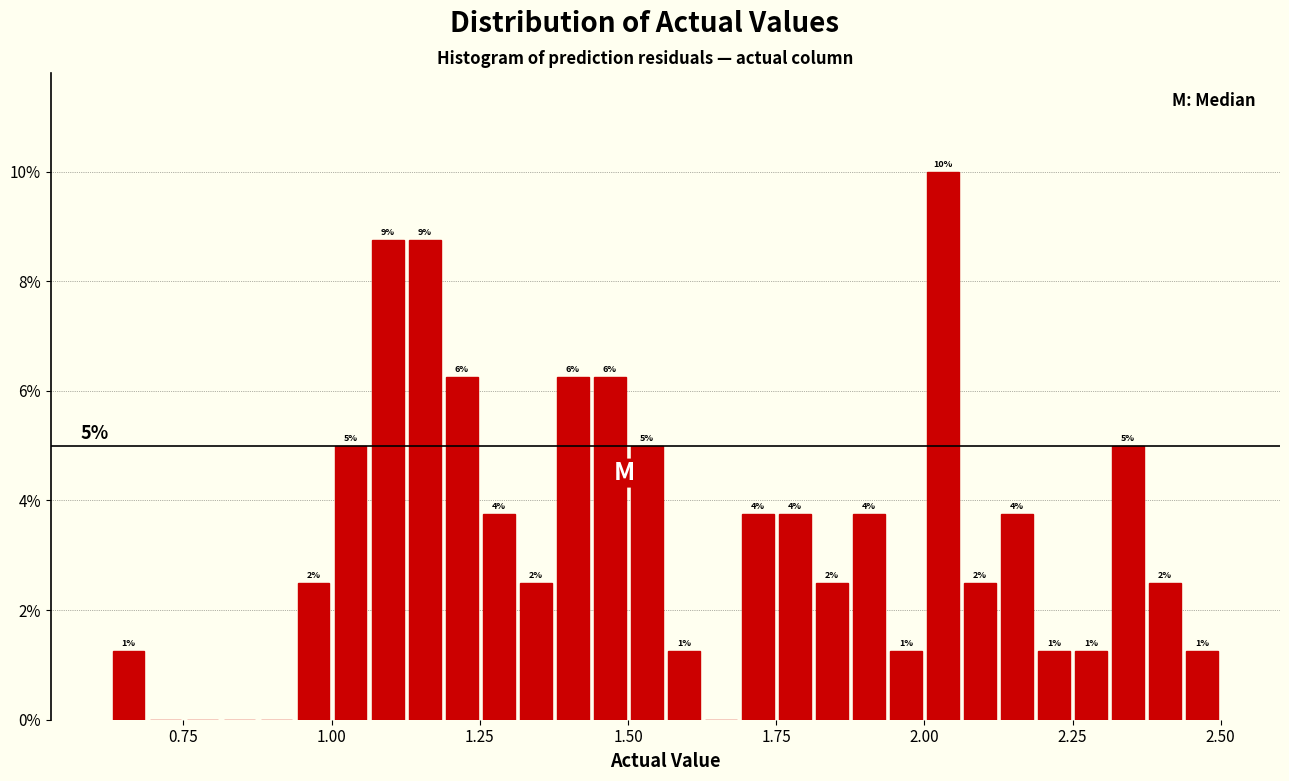

Read against the x-axis, roughly where is the centre of the tallest bar?

2.05